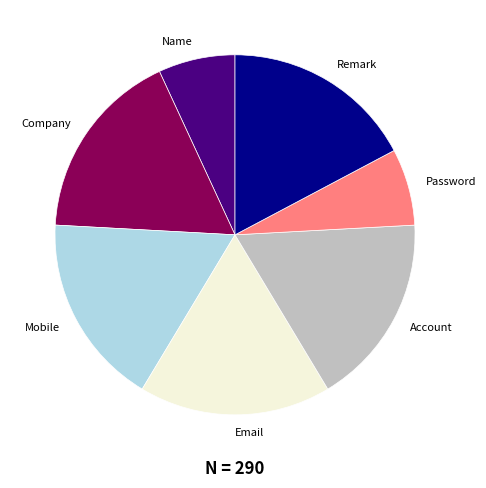

What is the ratio of the value at Mobile to the value at Remark?

1.0